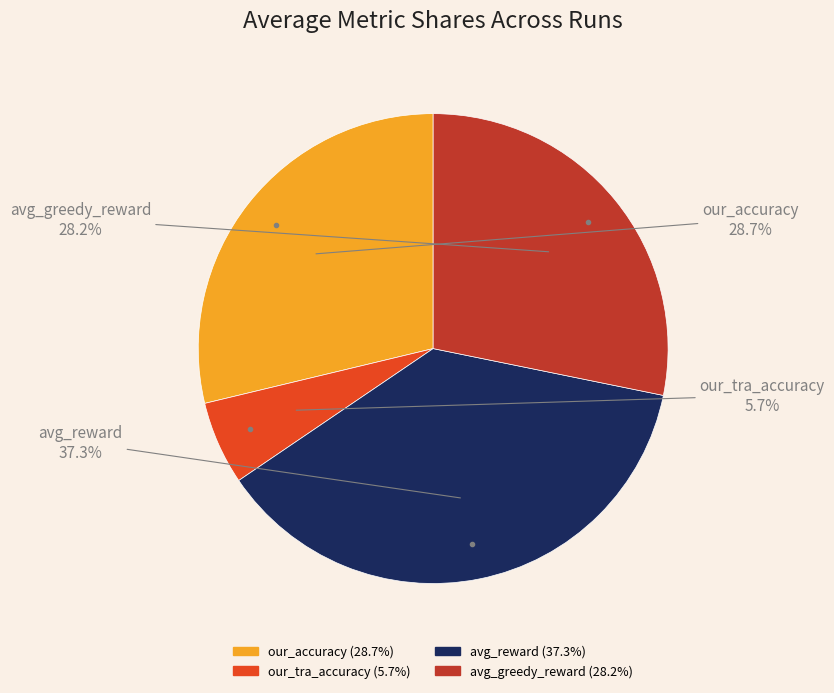

Count the number of slices in the pie.

4